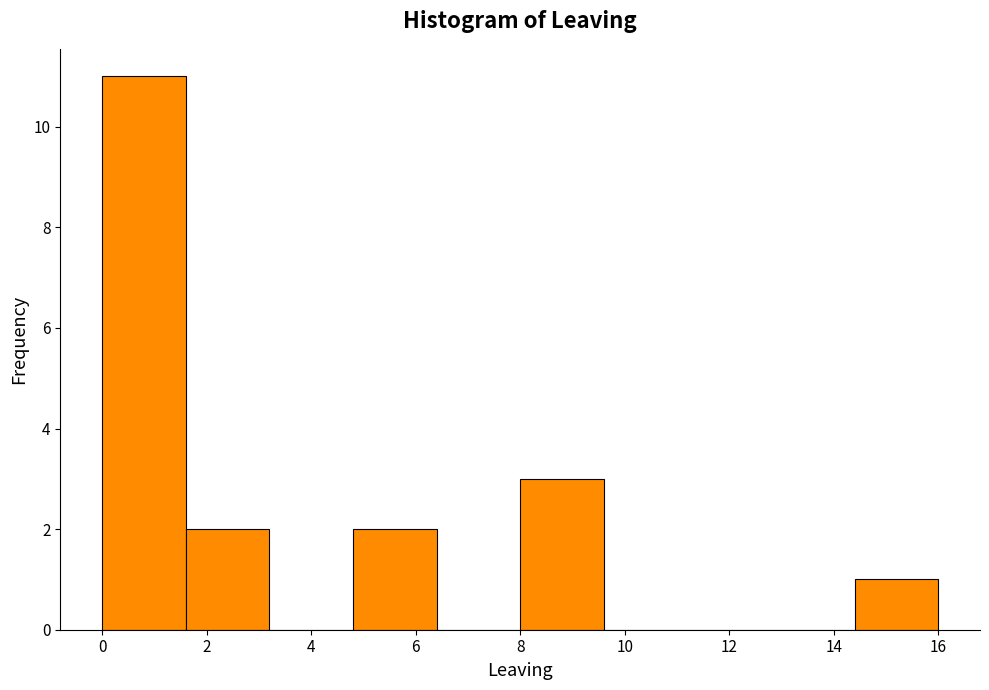

Over which range of the x-axis is the bar tallest?

0.0 to 1.6